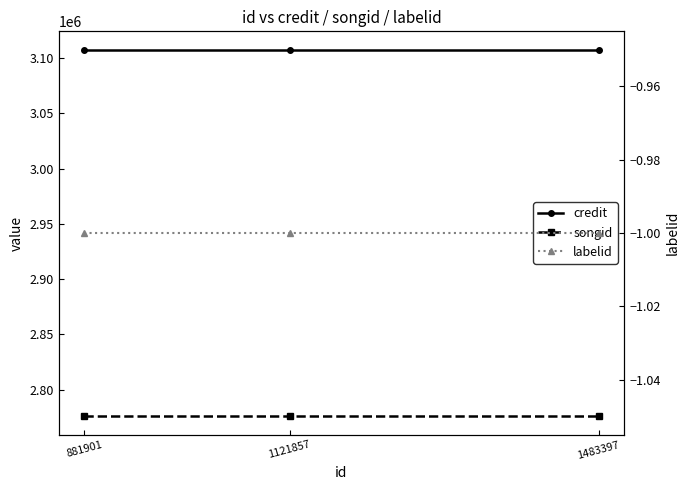

The songid series shows 4931571 at 1121857. True or false?

False